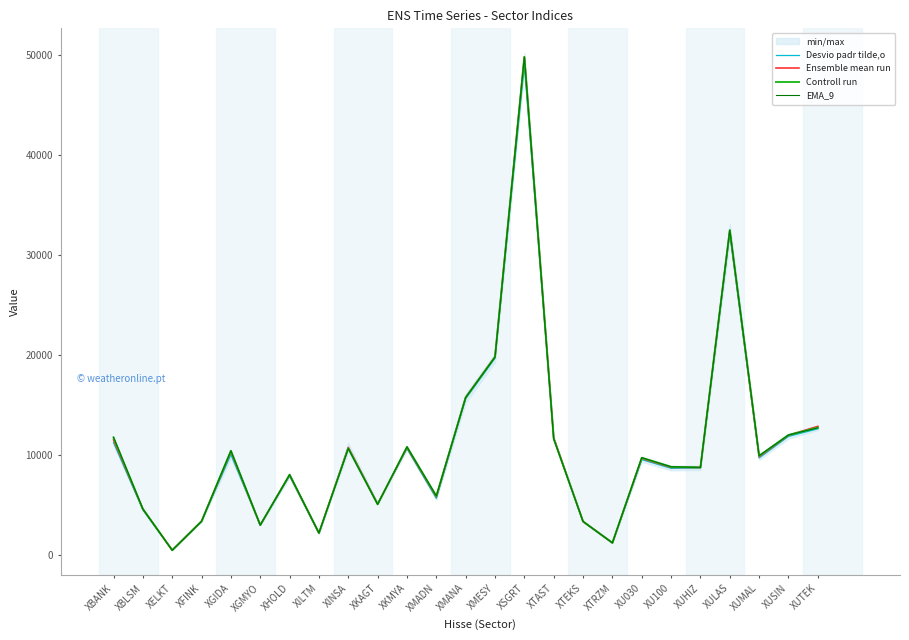

Which series has the largest total across all categories?

EMA_9